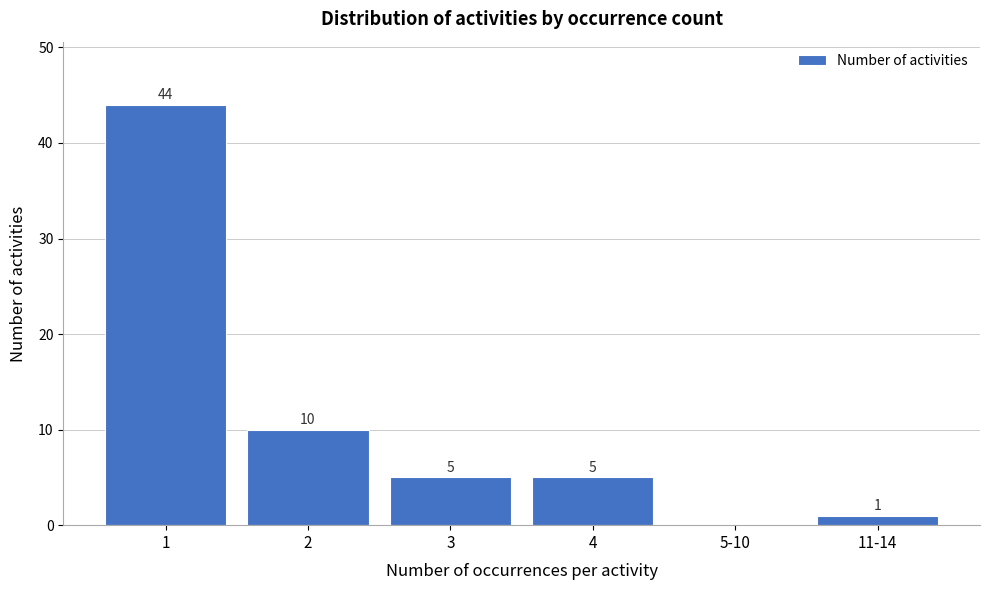

Reading left to right, extract all data points from this chart.

1=44	2=10	3=5	4=5	5-10=0	11-14=1